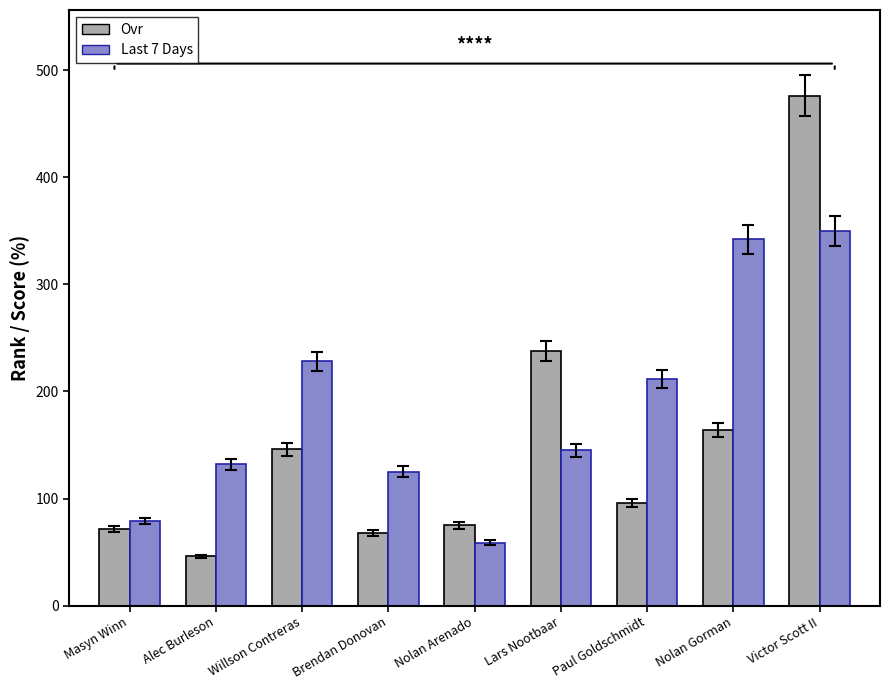

What value does the Ovr series have at Alec Burleson, to the nearest 50?

50